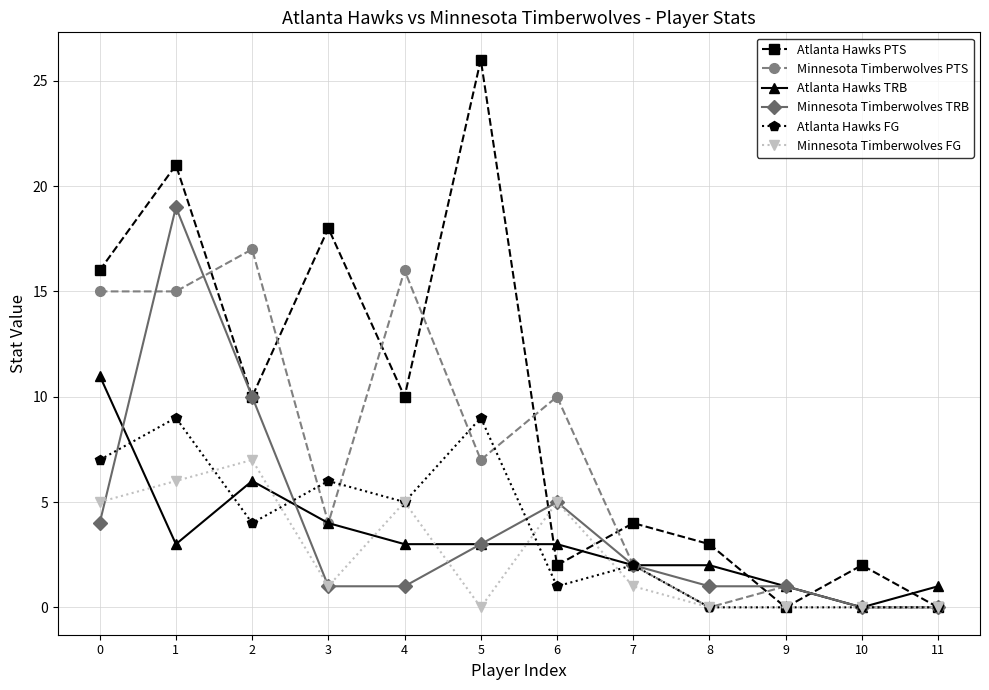

At which category does Atlanta Hawks FG reach its first local valley?

2